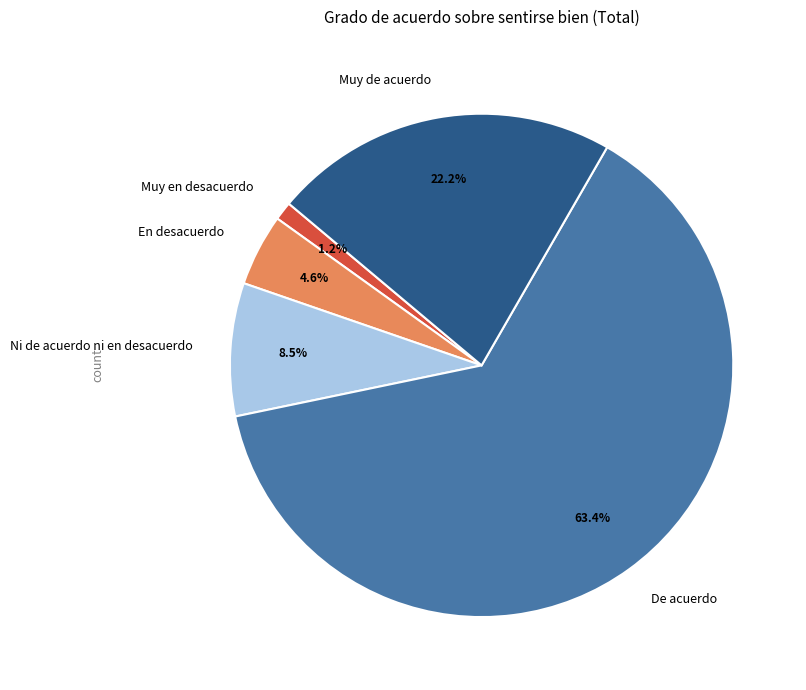

How many segments does this pie chart have?

5